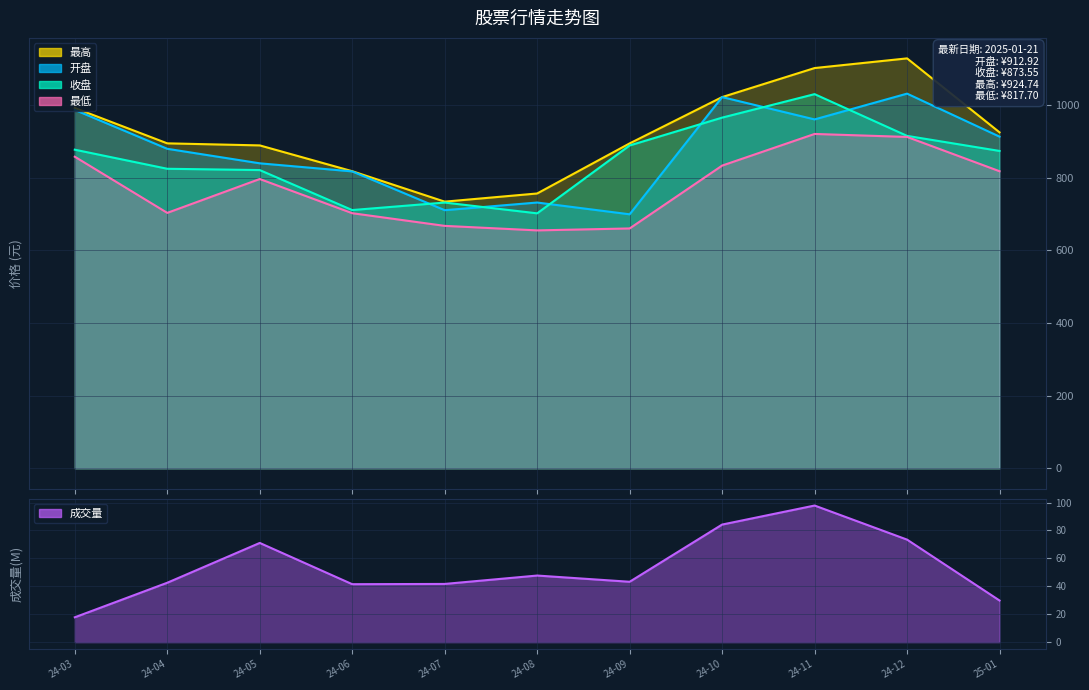

True or false: 最低 has more than 2 points higher than both neighbors.

False